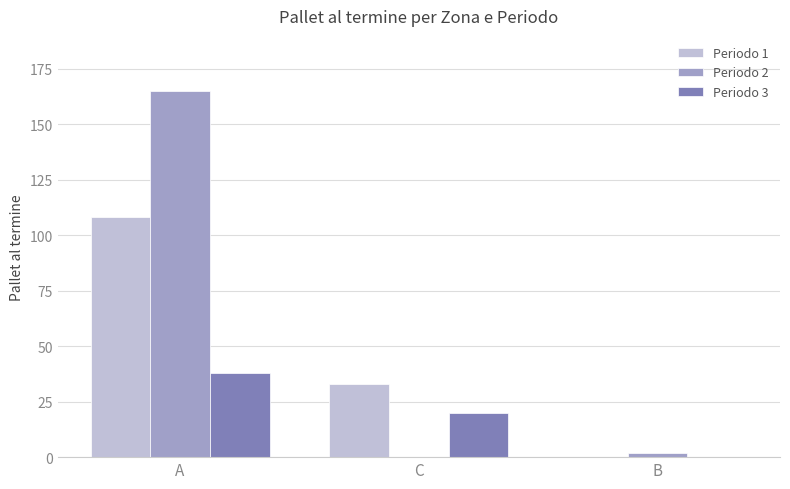

Is the value of Periodo 1 at A greater than the value of Periodo 3 at A?

Yes